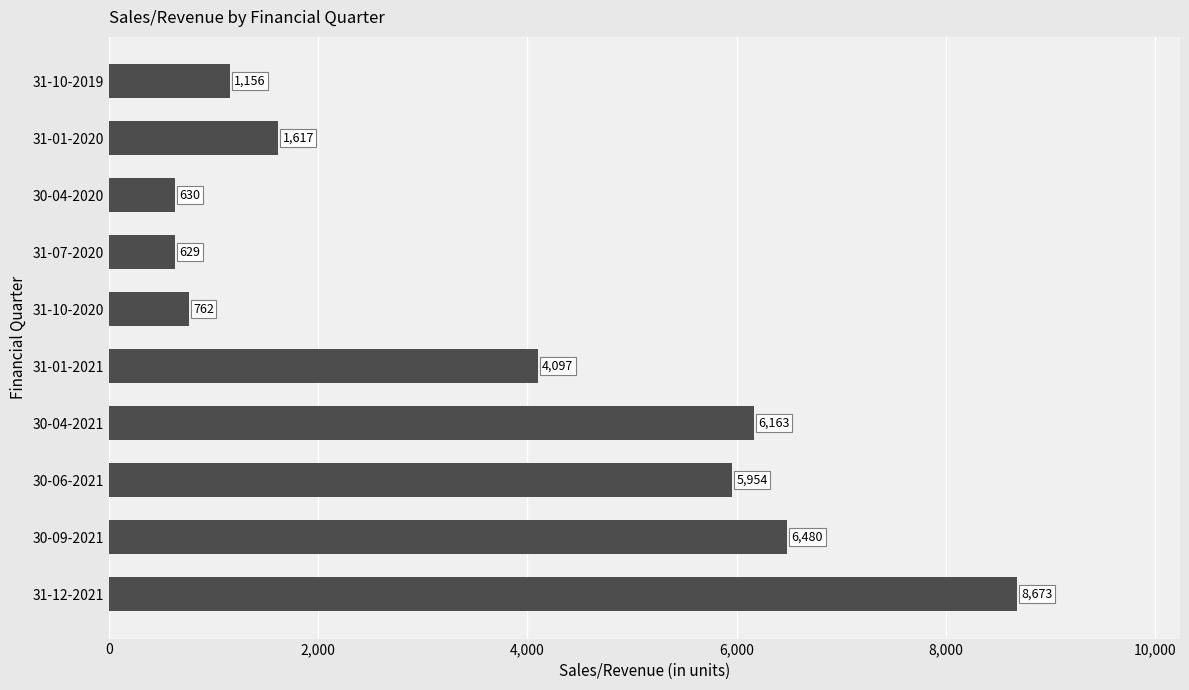

How many categories are shown in the chart?

10